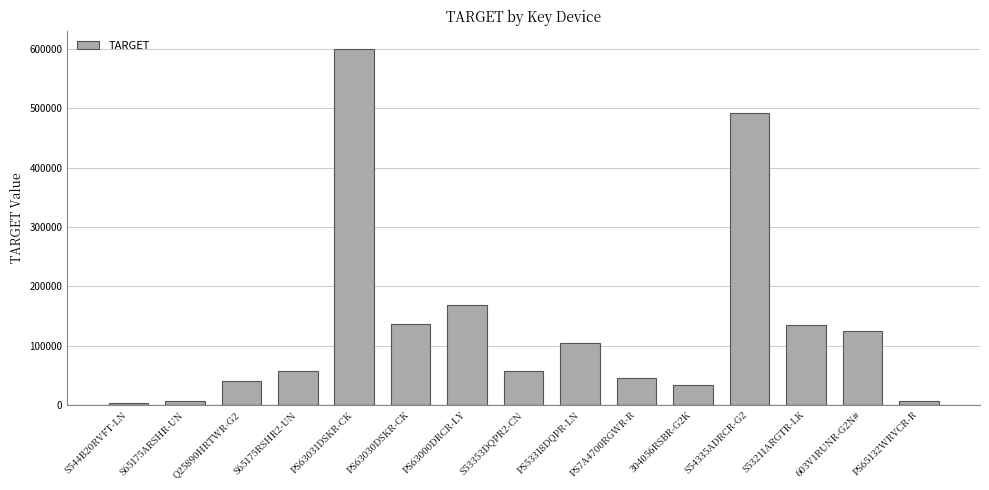

True or false: the data shows 167963 at PS63000DRCR-LY.

True